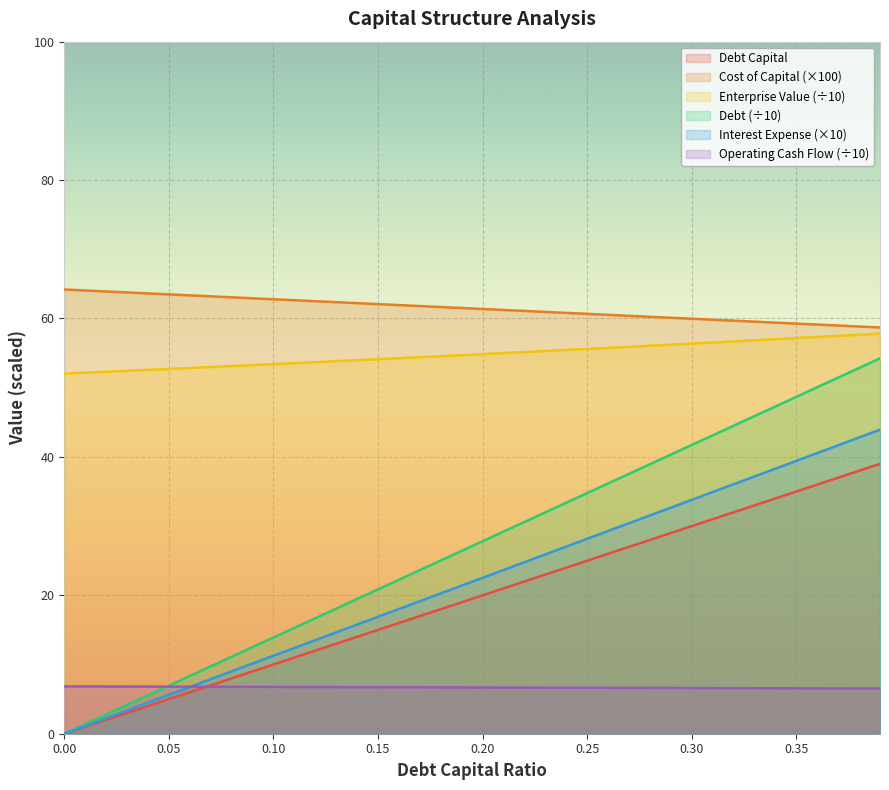

What is the difference between the second highest and minimum values in the operating_cash_flow series?

42.8